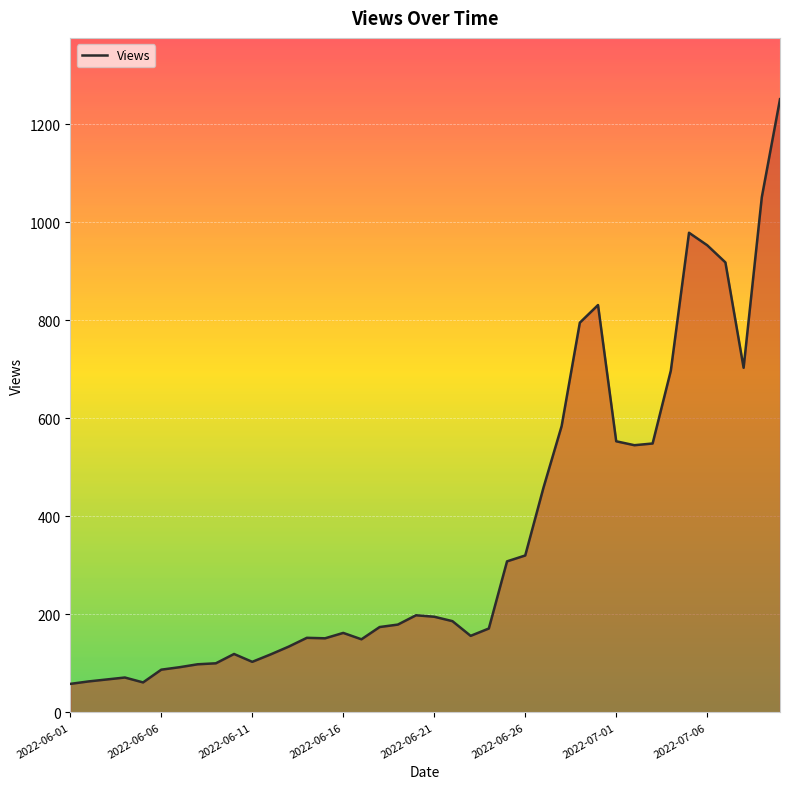

What is the greatest value displayed?

1251.0